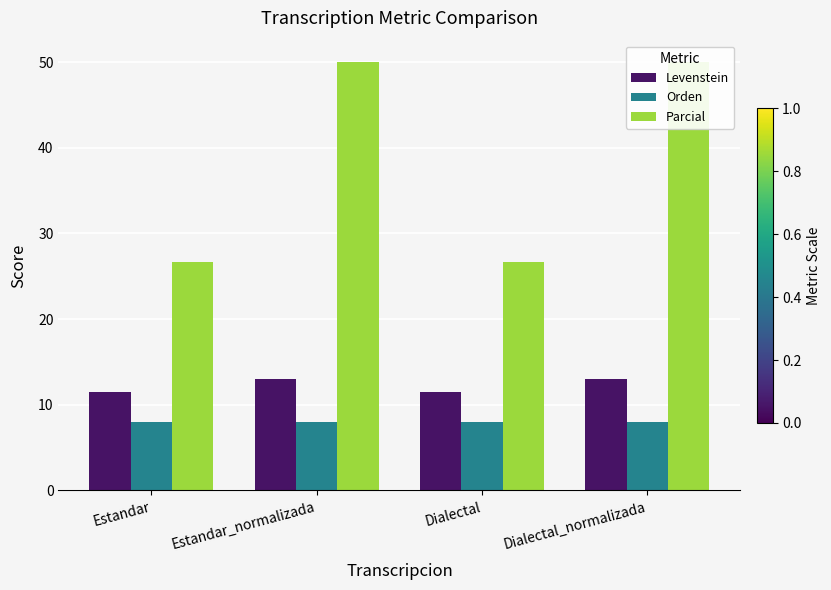

What is the lowest value of the Parcial series?

26.7